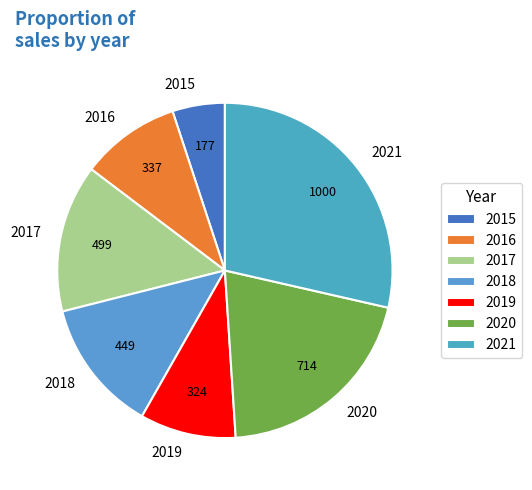

Which has a higher value, 2019 or 2021?

2021